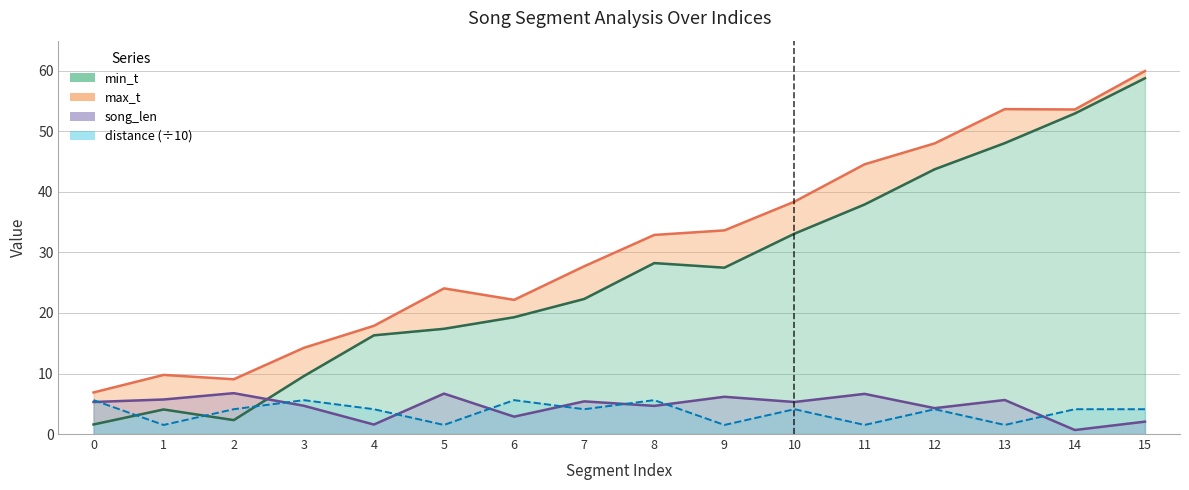

How many lines are shown in the chart?

4